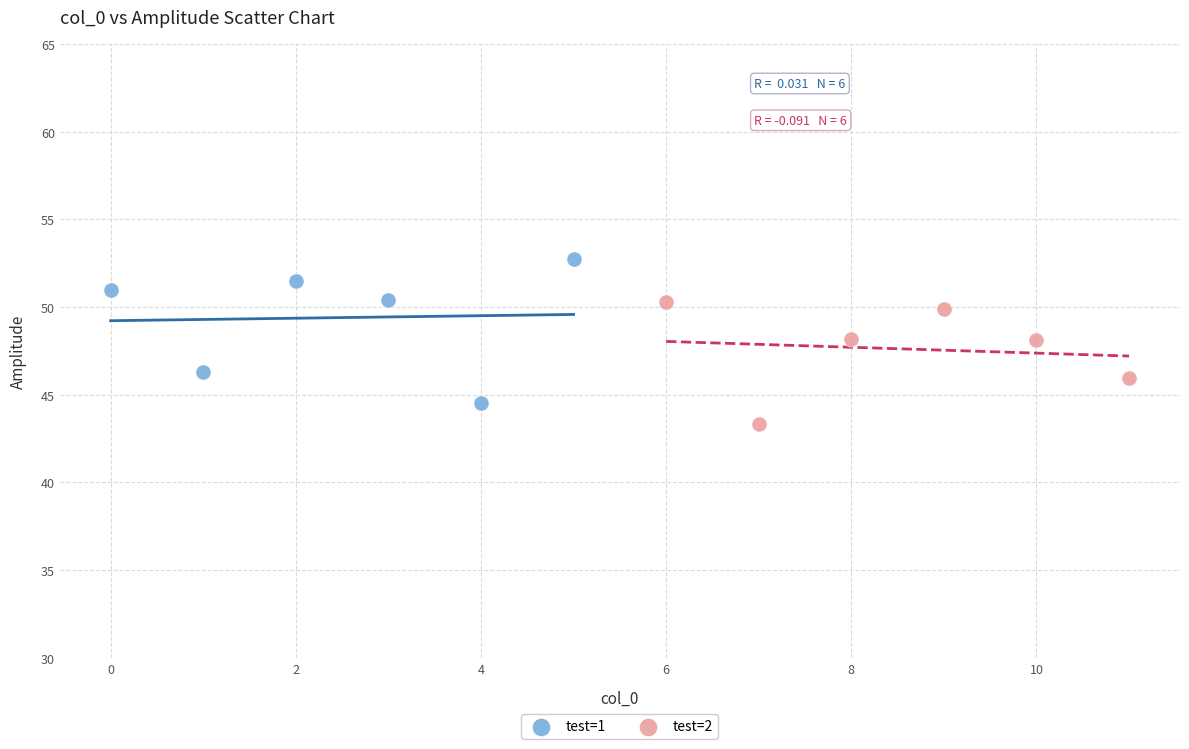

Which series reaches the maximum Y coordinate?

test=1